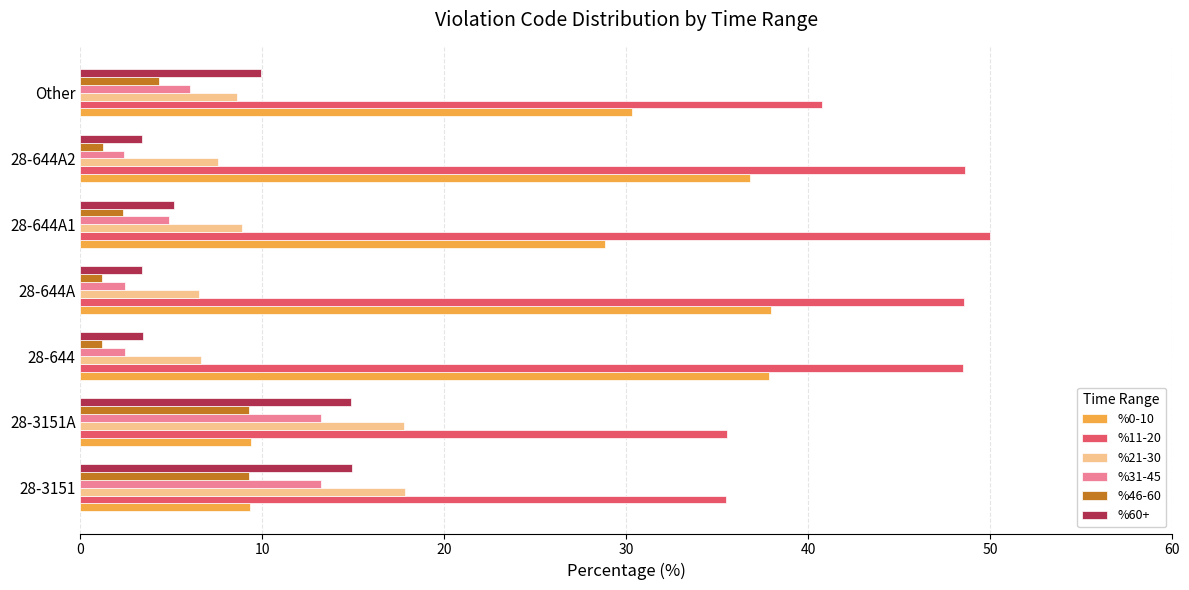

Which series has the largest range (max minus min)?

%0-10